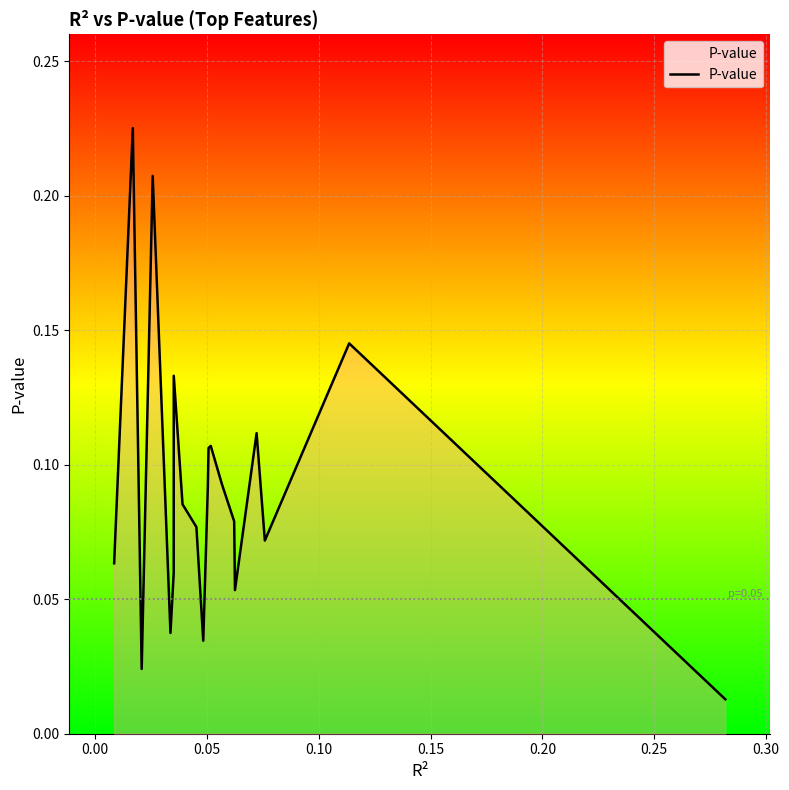

What is the value of the 17th point from the left?

0.1